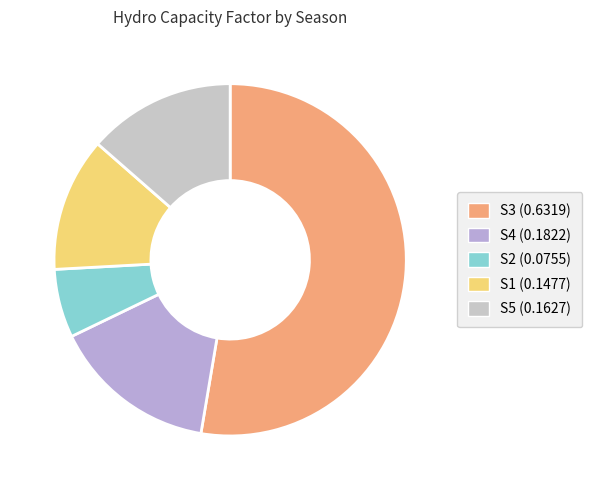

Combined, what portion of the pie is S5 and S2?

19.8%